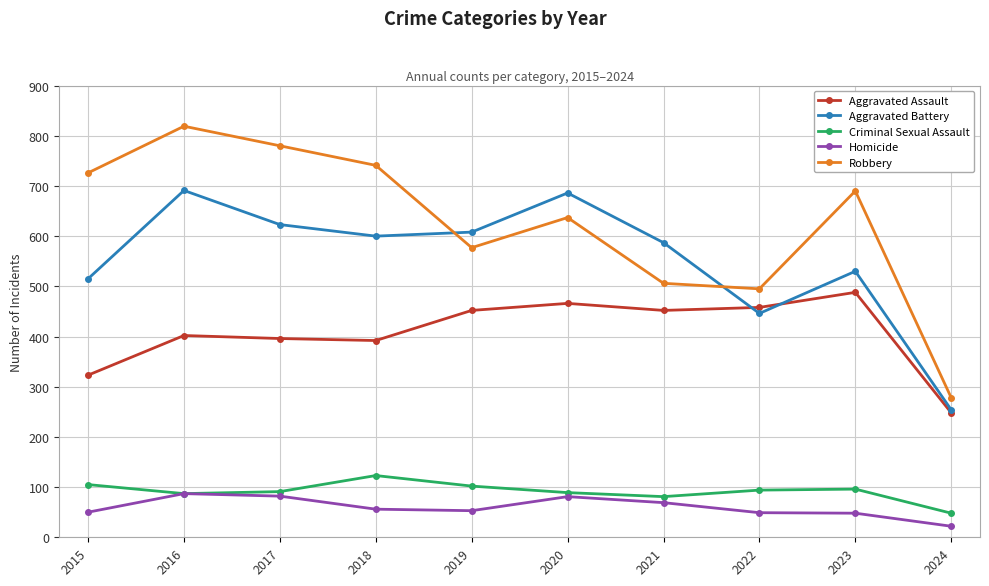

True or false: Criminal Sexual Assault and Aggravated Battery intersect in this chart.

False